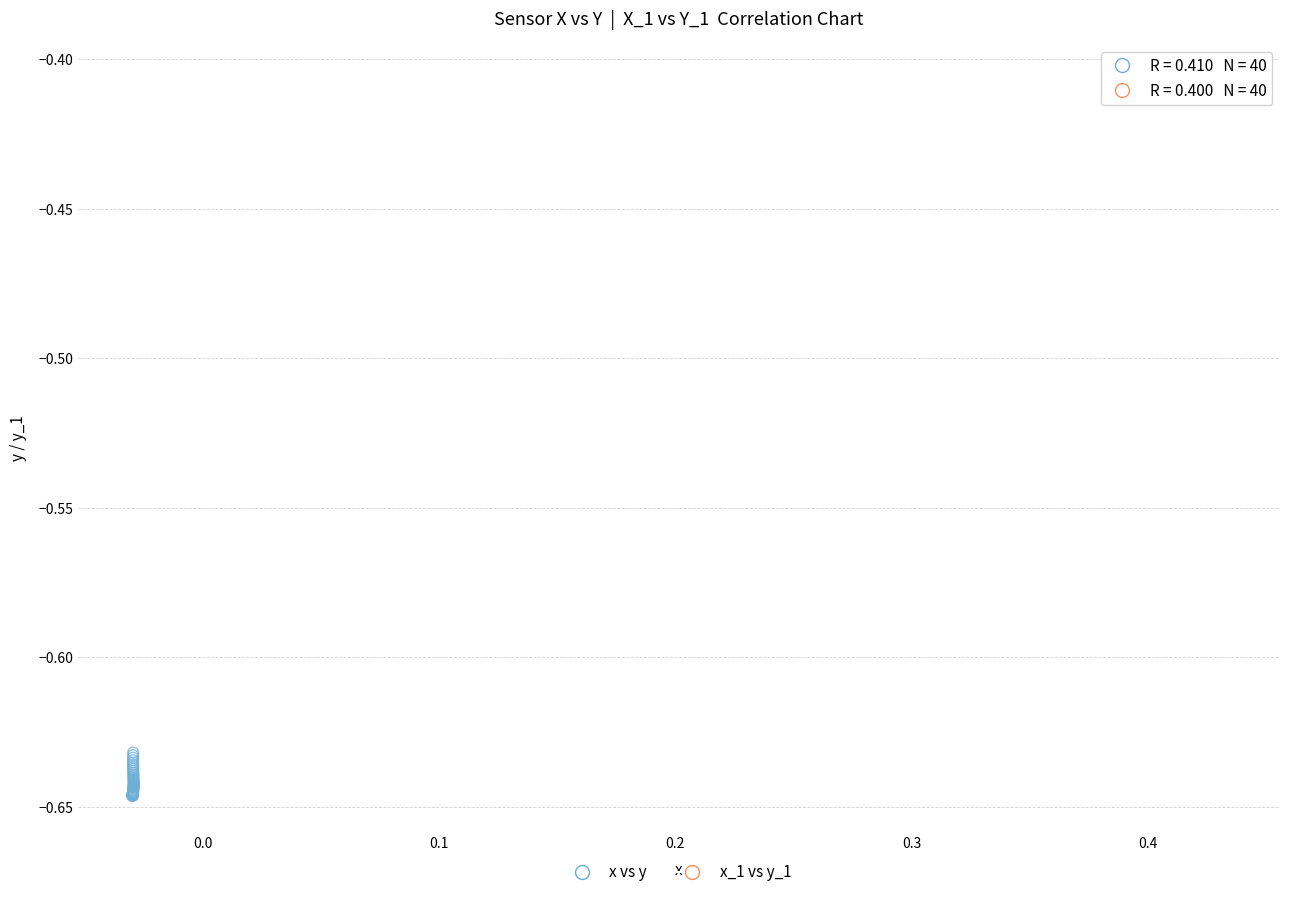

Which series reaches the minimum Y coordinate?

x vs y